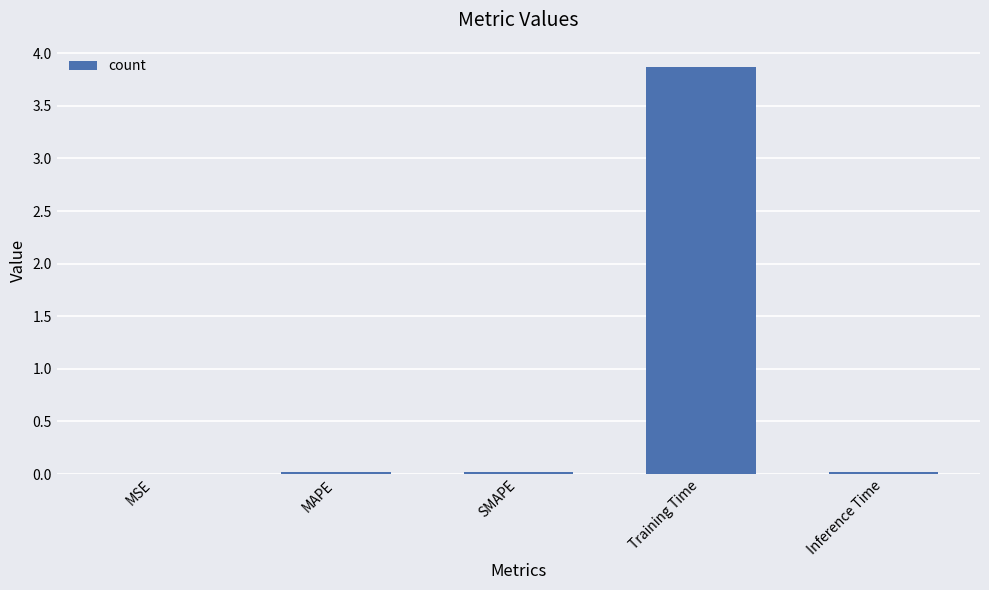

Between Inference Time and Training Time, which is larger?

Training Time